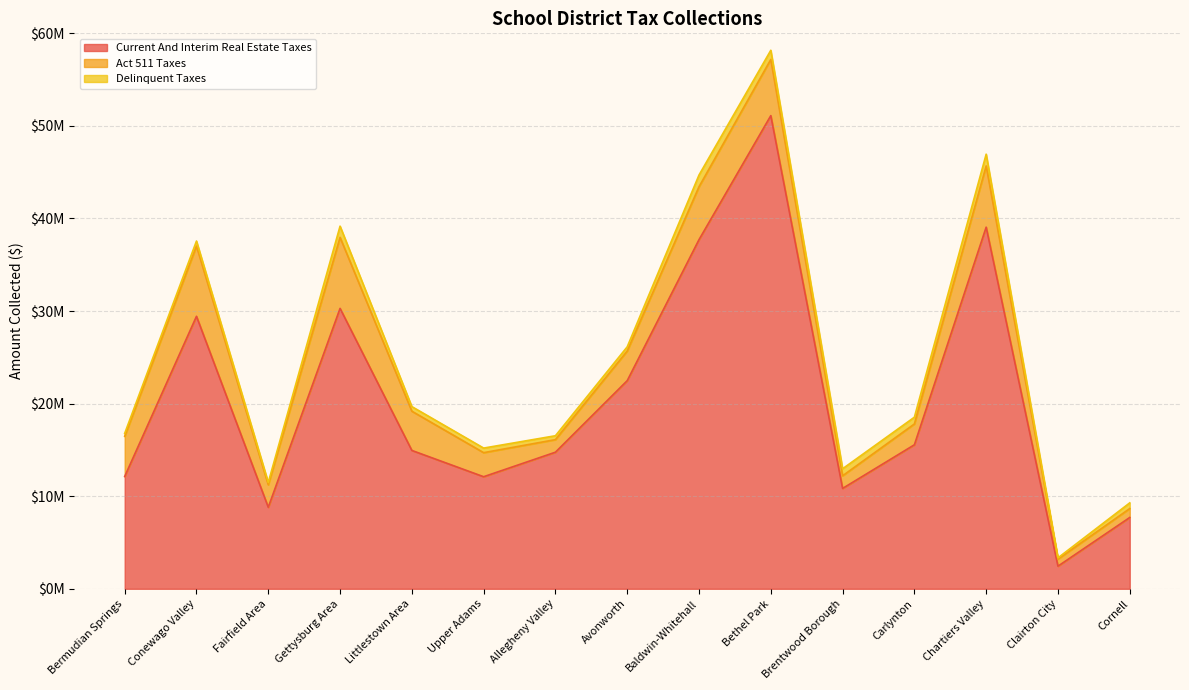

What are all the series names shown in the legend?

Current And Interim Real Estate Taxes, Act 511 Taxes, Delinquent Taxes